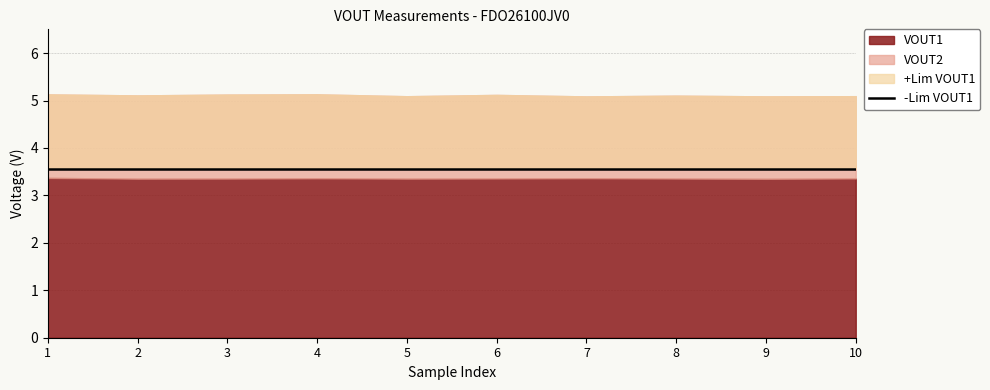

What is the sum of all VOUT1 values?

33.6